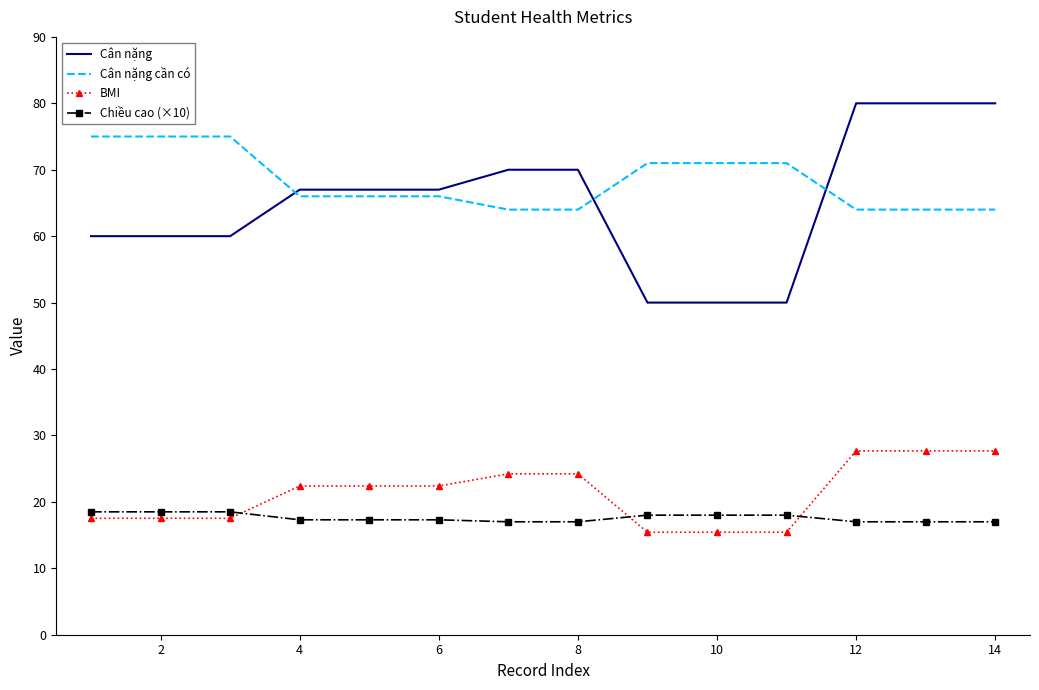

At how many categories does at least one series exceed 43?

14